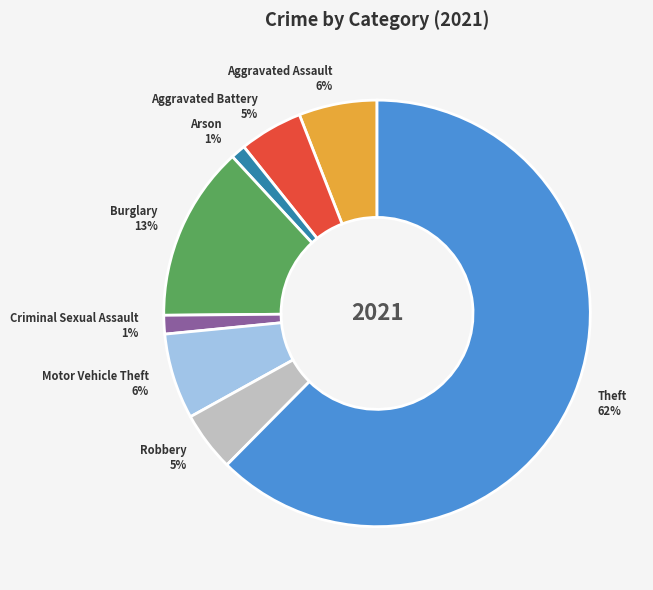

Which category has the biggest portion of the pie?

Theft 62%